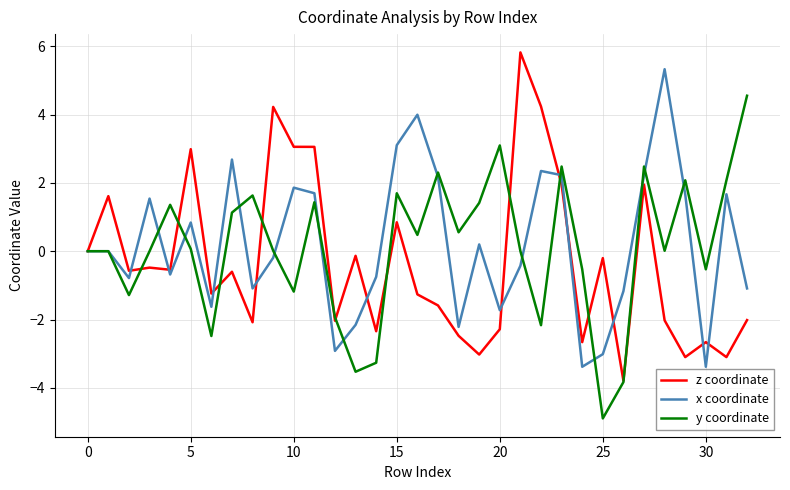

True or false: z coordinate and x coordinate cross at least once.

True